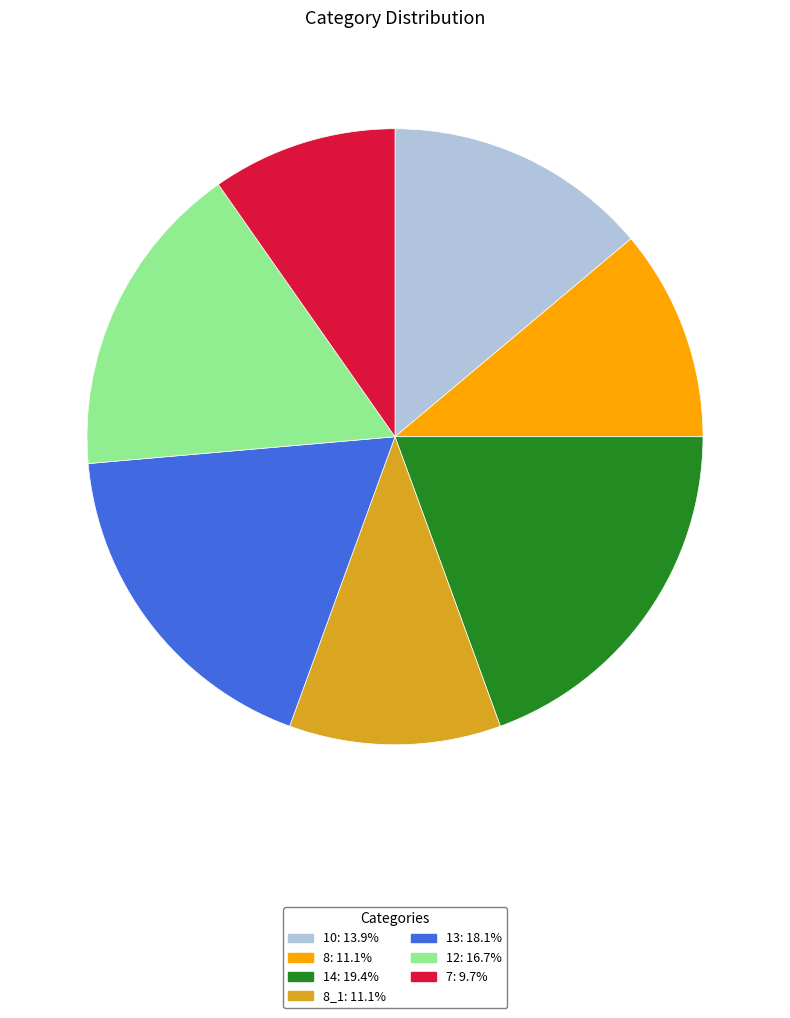

Is there a majority slice in this chart?

No